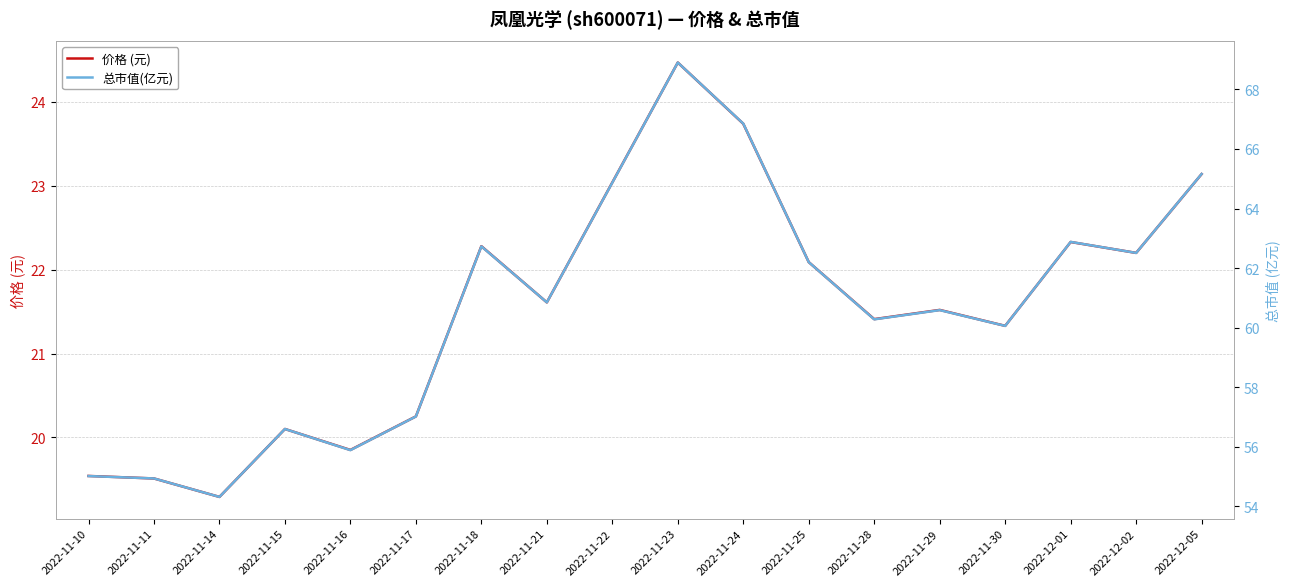

True or false: 总市值(亿元) has a value of 36.1 at 2022-11-11.

False